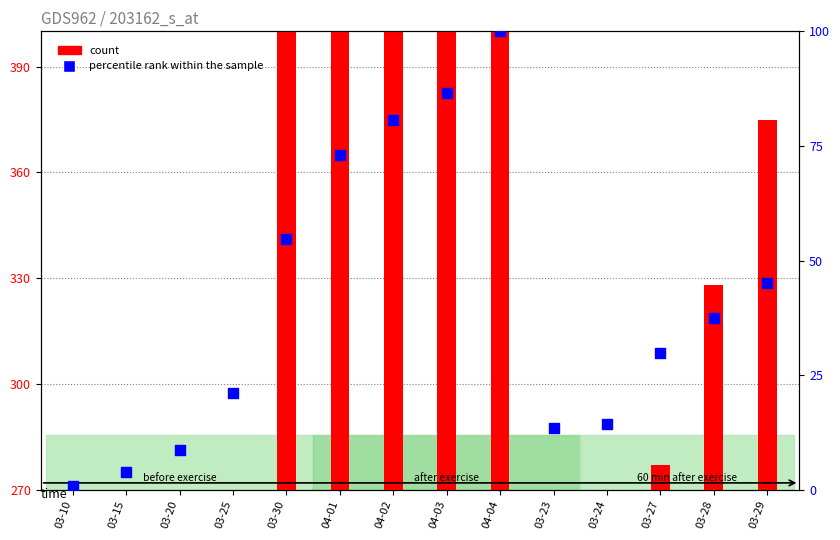

Which series contains the highest Y value?

count